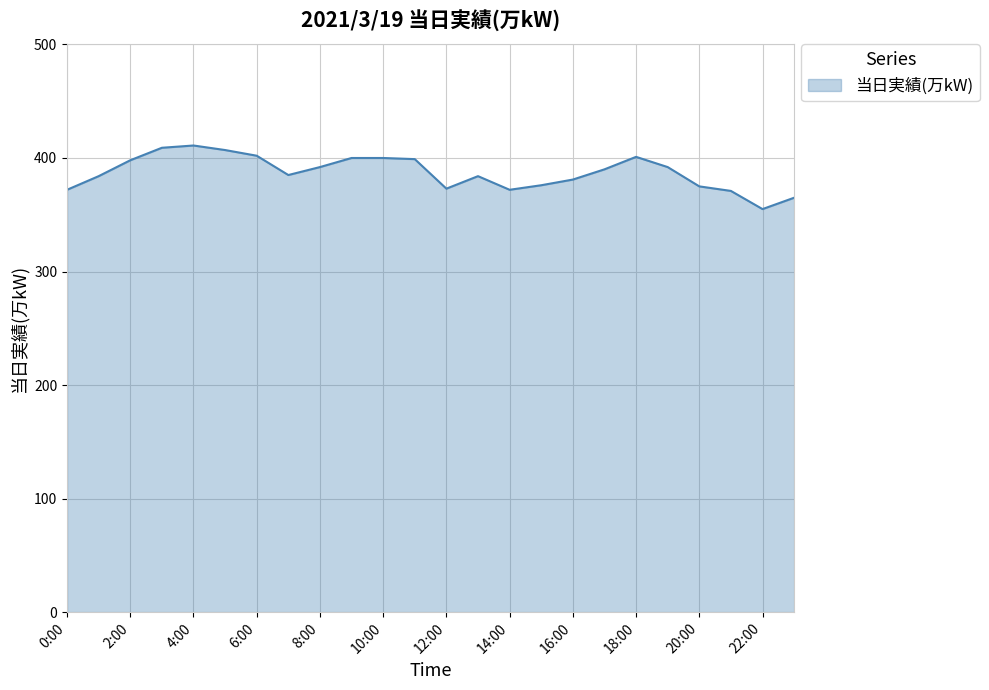

What is the smallest value displayed?

355